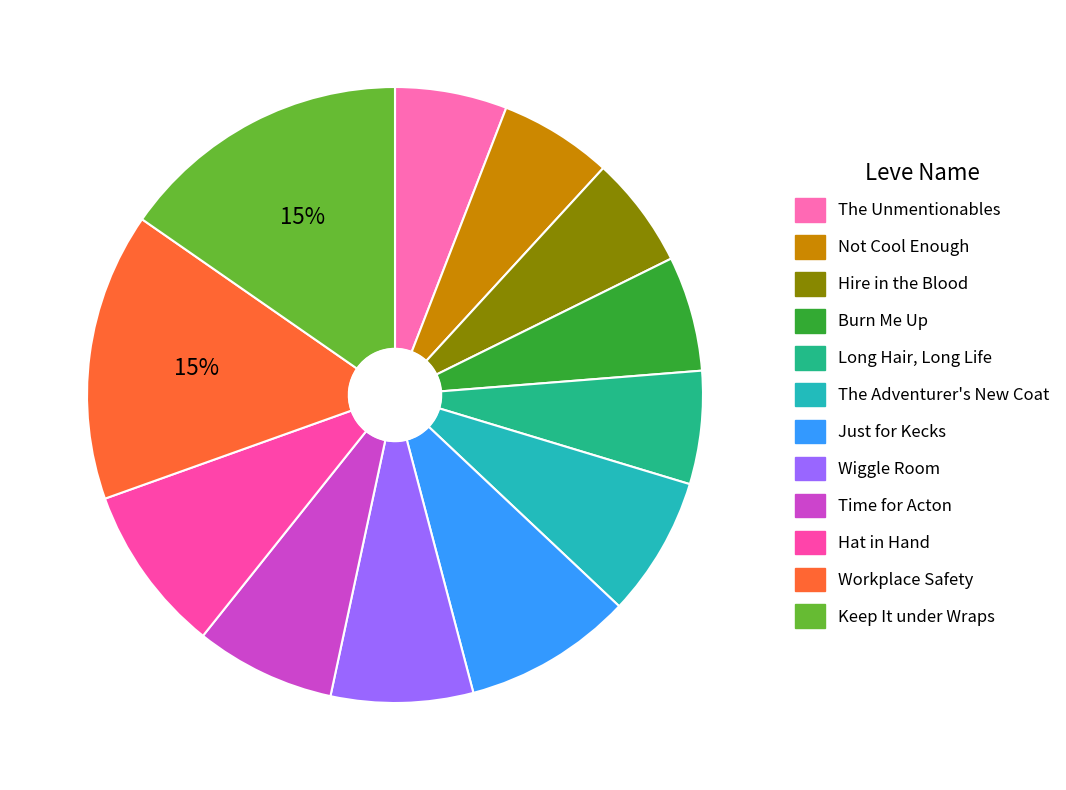

To the nearest percent, what is the difference between the Time for Acton and Hire in the Blood slice percentages?

1%